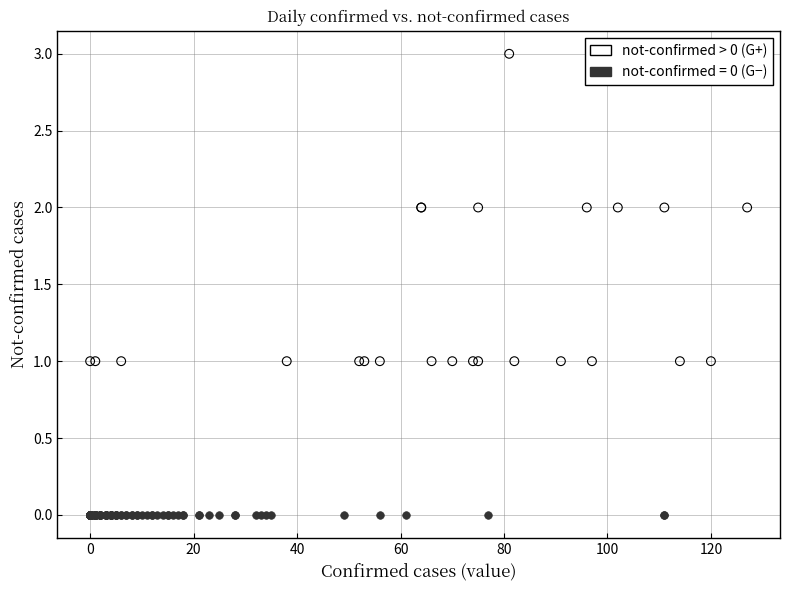

Which series contains the lowest Y value?

not-confirmed = 0 (G−)